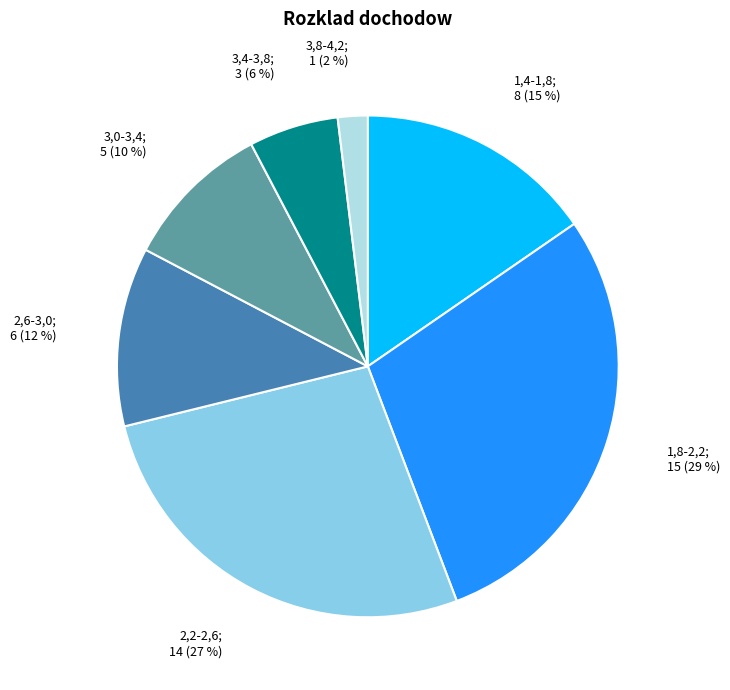

To the nearest percent, what is the difference between the largest and smallest slice percentages?

27%